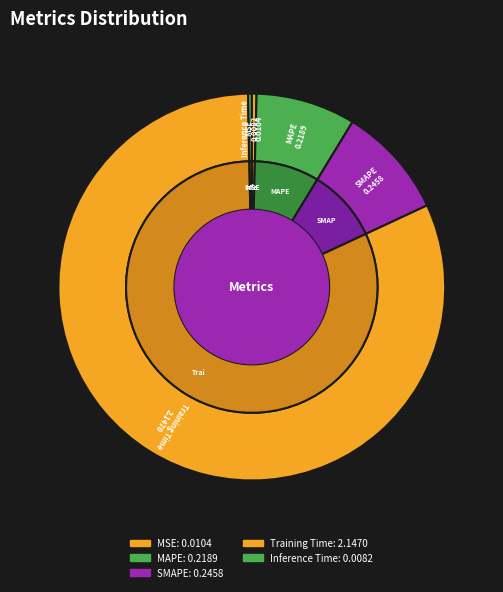

Which category has the smallest portion of the pie?

Inference Time